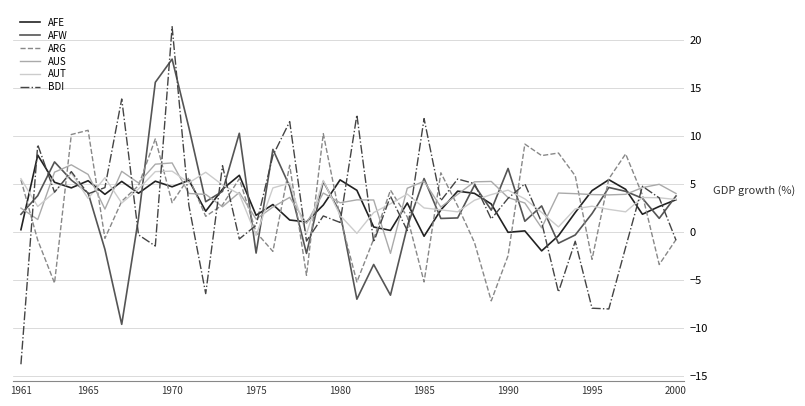

What is the difference between the maximum and minimum values in the AUS series?

9.4